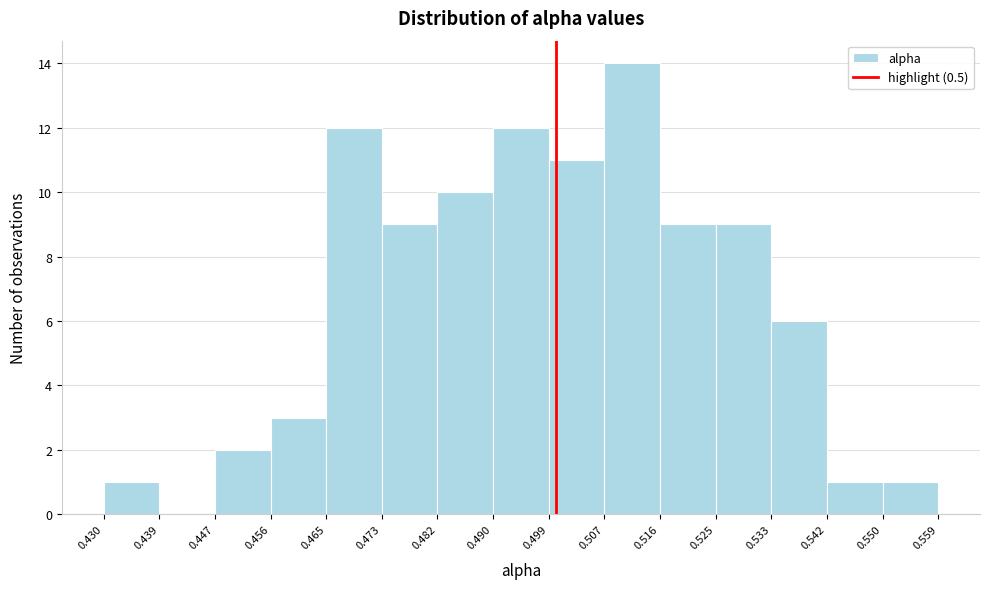

Reading left to right, transcribe this chart: for each bar, give the range it covers on the x-axis and its height. The values are not printed on the chart, so give them approximately, as read against the axis.

0.430 to 0.439: 1
0.439 to 0.447: 0
0.447 to 0.456: 2
0.456 to 0.465: 3
0.465 to 0.473: 12
0.473 to 0.482: 9
0.482 to 0.490: 10
0.490 to 0.499: 12
0.499 to 0.507: 11
0.507 to 0.516: 14
0.516 to 0.525: 9
0.525 to 0.533: 9
0.533 to 0.542: 6
0.542 to 0.550: 1
0.550 to 0.559: 1